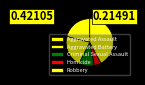

How many slices are in this pie chart?

5